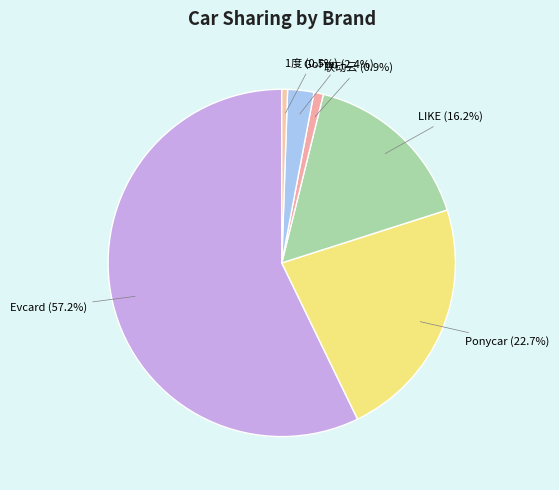

Is the sum of Ponycar (22.7%) and GoFun (2.4%) greater than half?

No